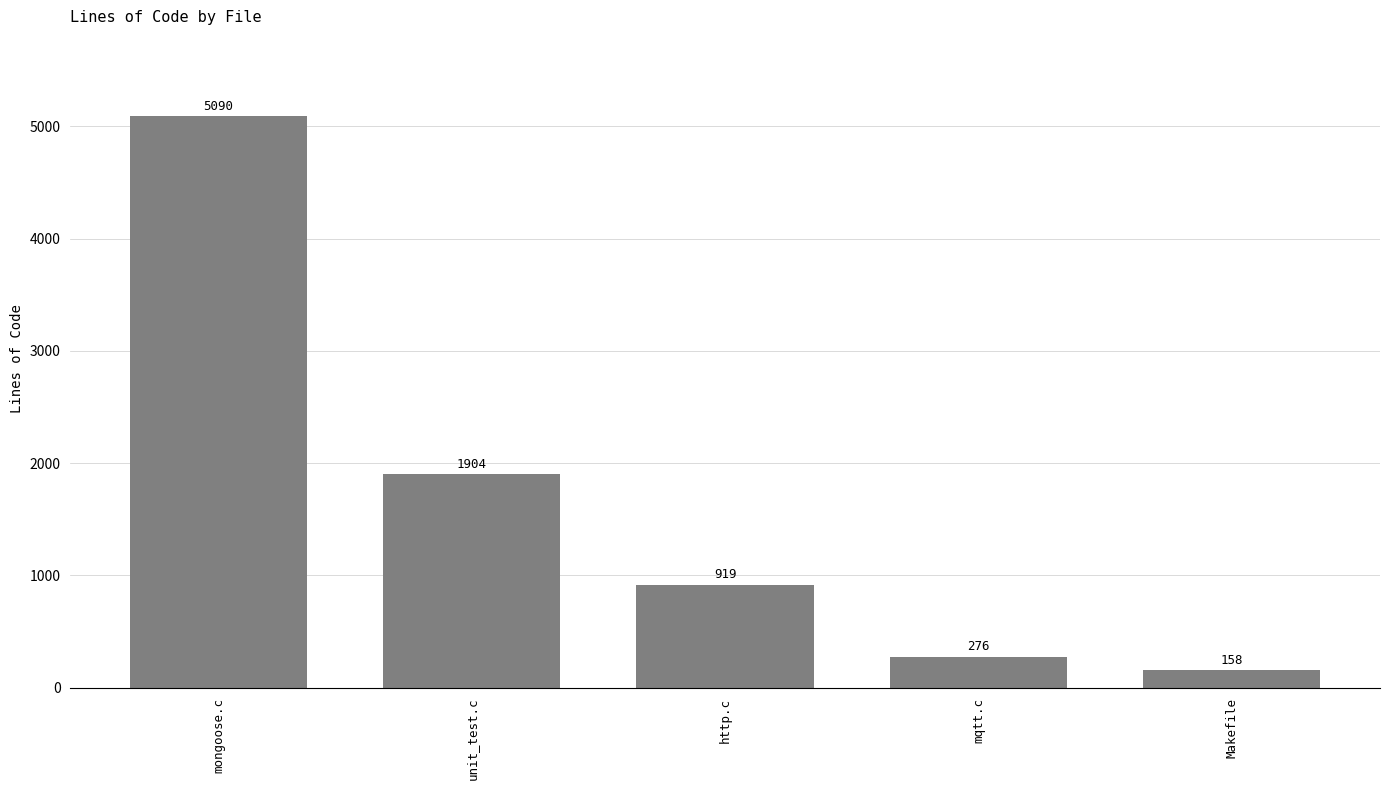

List the labels in order of value, largest first.

mongoose.c, unit_test.c, http.c, mqtt.c, Makefile